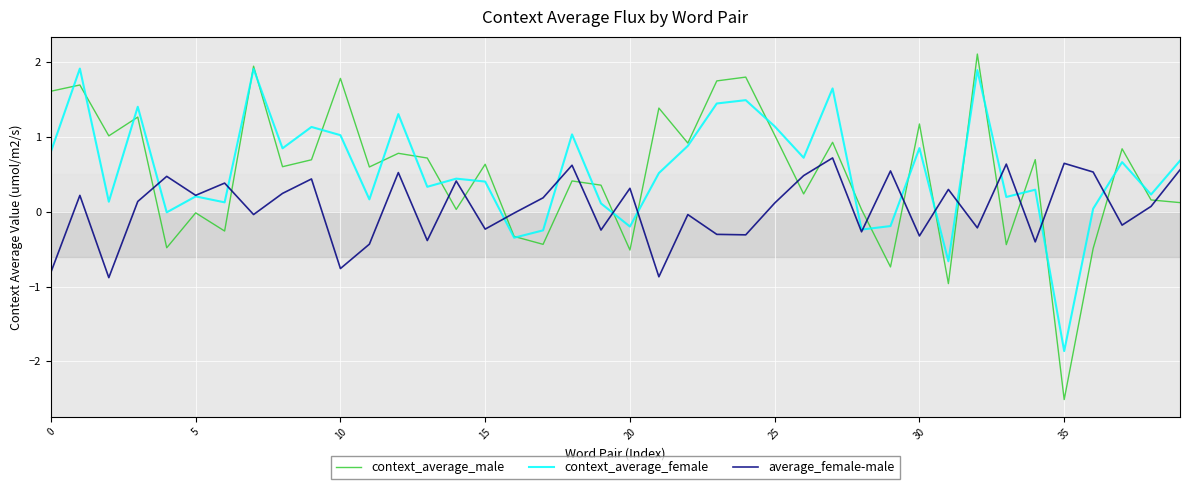

What is the difference between the maximum and minimum values in the context_average_female series?

3.8